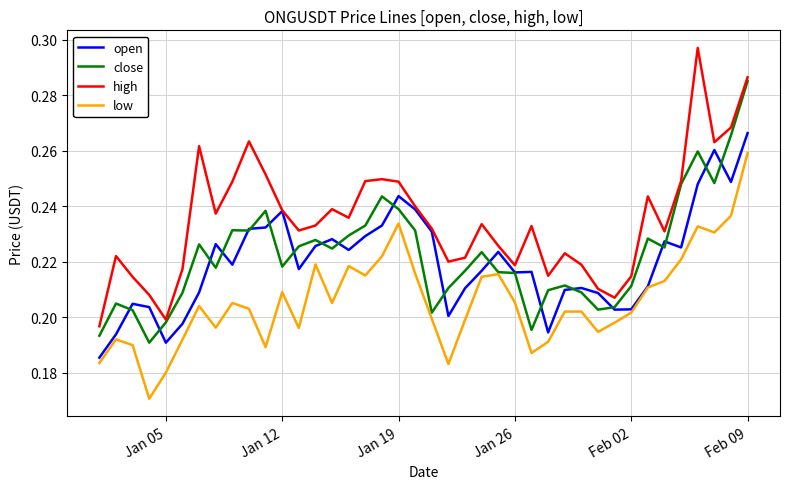

Rank the series by their maximum value, from highest to lowest.

high, close, open, low